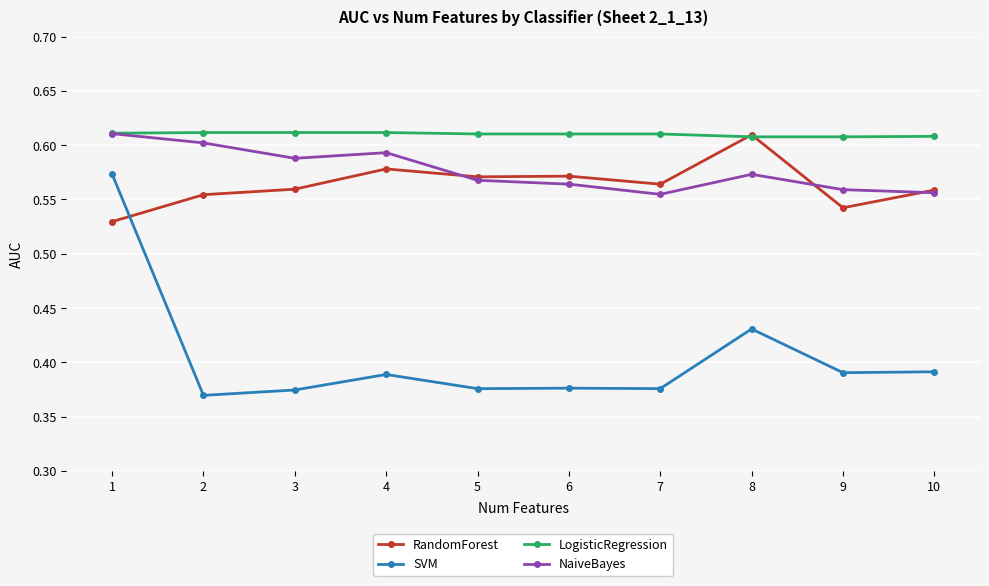

What are all the series names shown in the legend?

RandomForest, SVM, LogisticRegression, NaiveBayes